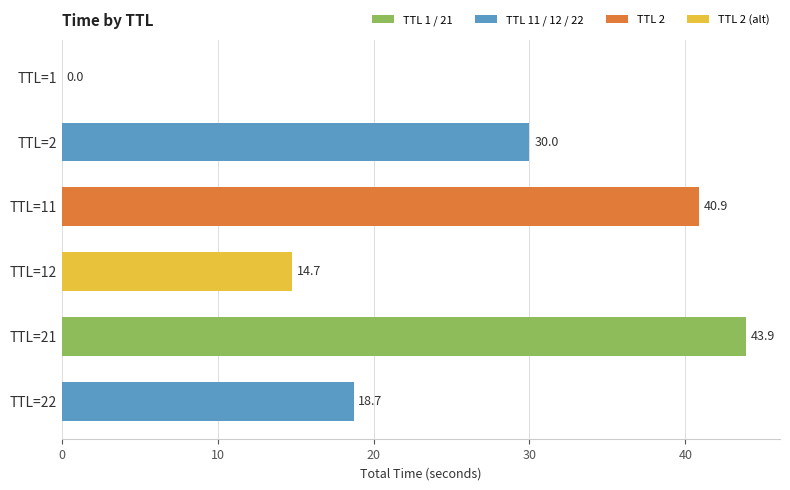

Count the number of values greater than 30.

3